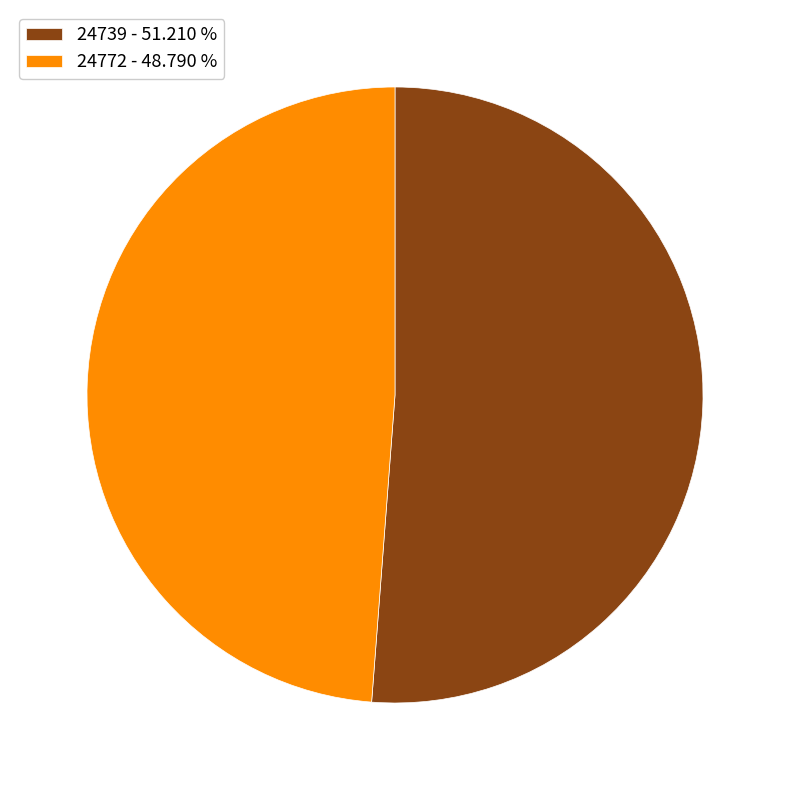

Which category has the biggest portion of the pie?

24739